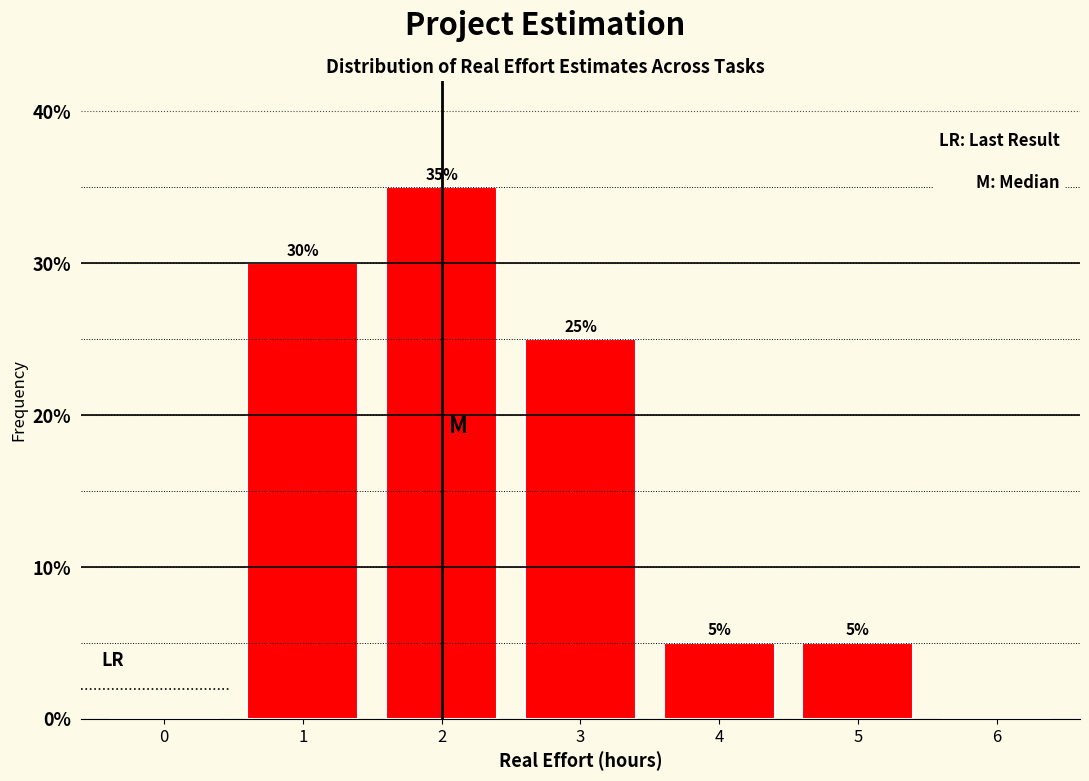

Reading right to left, transcribe all the data shown in this chart.

6=0	5=5	4=5	3=25	2=35	1=30	0=0